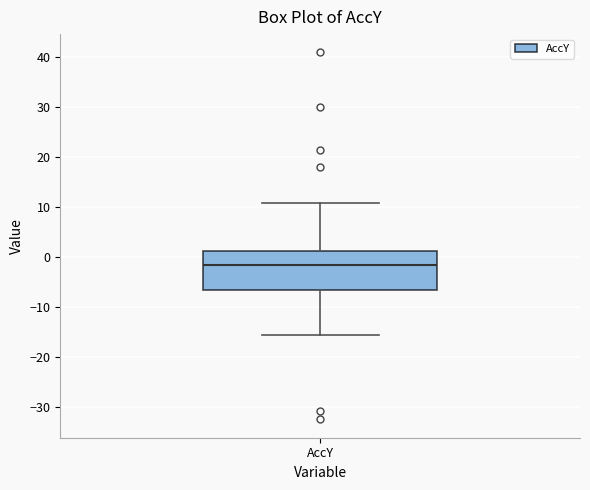

Where is the upper edge of the box for AccY on the y-axis? The values are not printed on the chart, so give them approximately, as read against the axis.

1